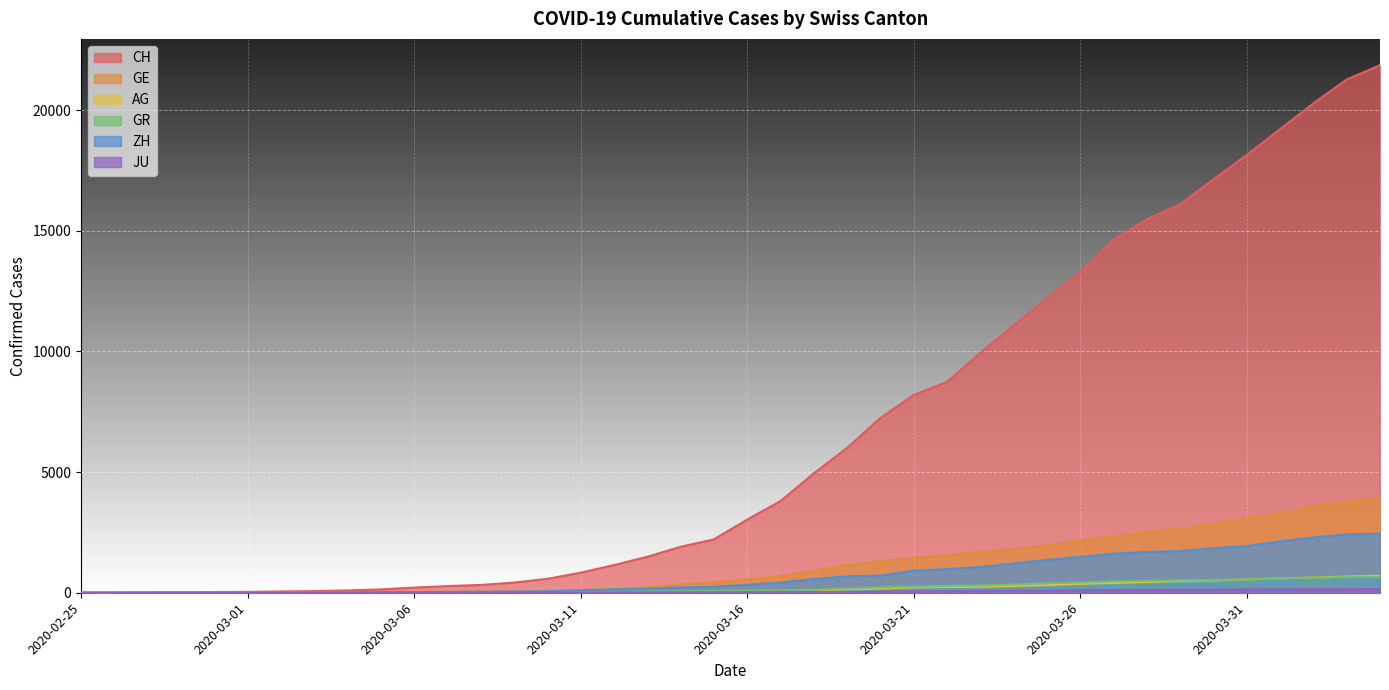

What position from the right is 2020-03-17?

19